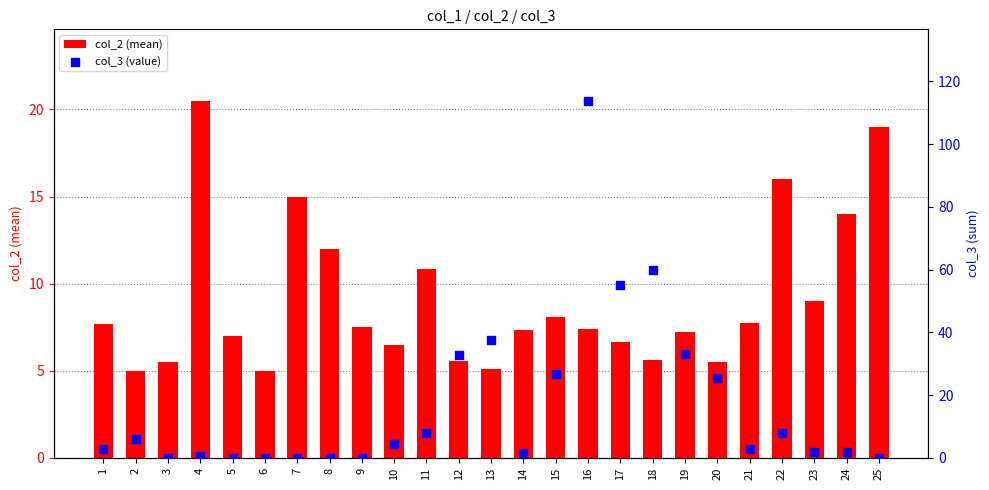

What are all the series names shown in the legend?

col_2 (mean), col_3 (value)